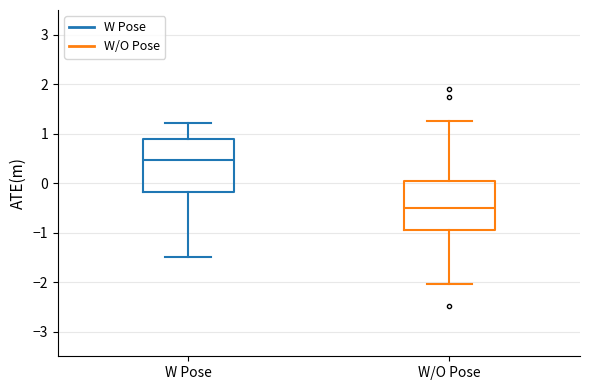

Where does the lower whisker of the box for W/O Pose end on the y-axis? The values are not printed on the chart, so give them approximately, as read against the axis.

-2.0